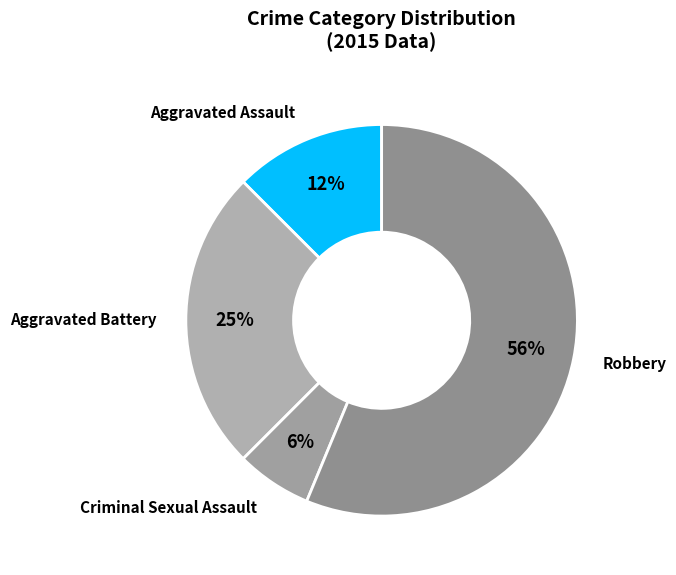

Which slice is the largest?

Robbery